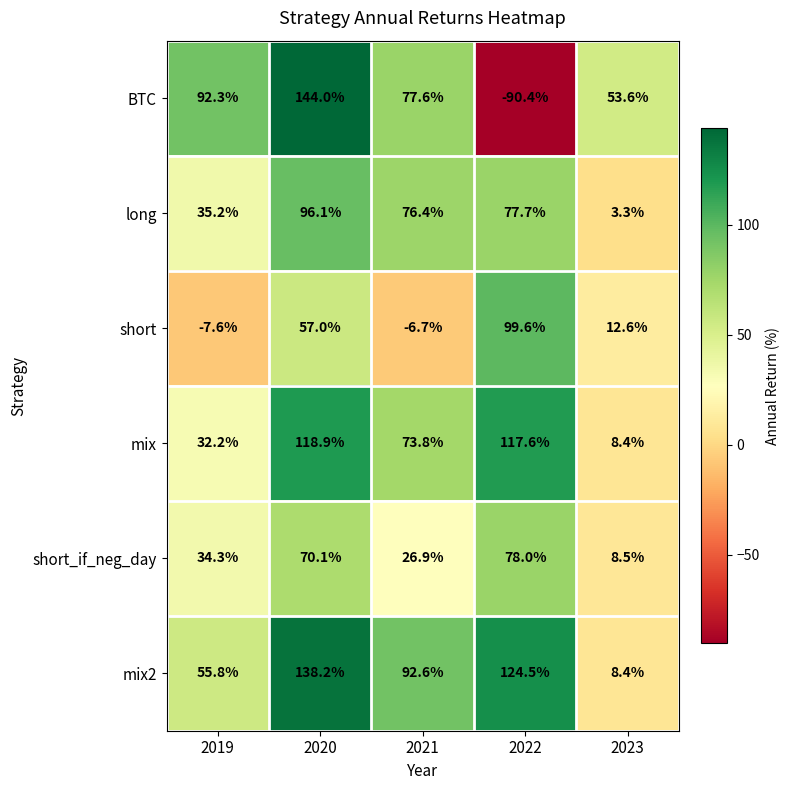

Reading left to right, extract all data points from this chart.

BTC: 92.3	144.0	77.6	-90.4	53.6
long: 35.2	96.1	76.4	77.7	3.3
short: -7.6	57.0	-6.7	99.6	12.6
mix: 32.2	118.9	73.8	117.6	8.4
short_if_neg_day: 34.3	70.1	26.9	78.0	8.5
mix2: 55.8	138.2	92.6	124.5	8.4